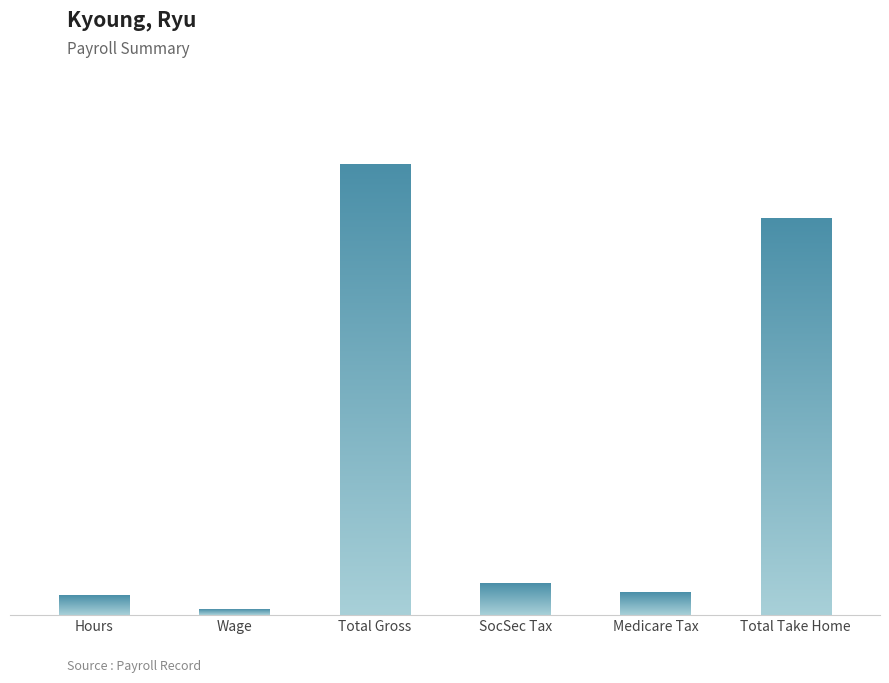

How many bars are there in total?

6